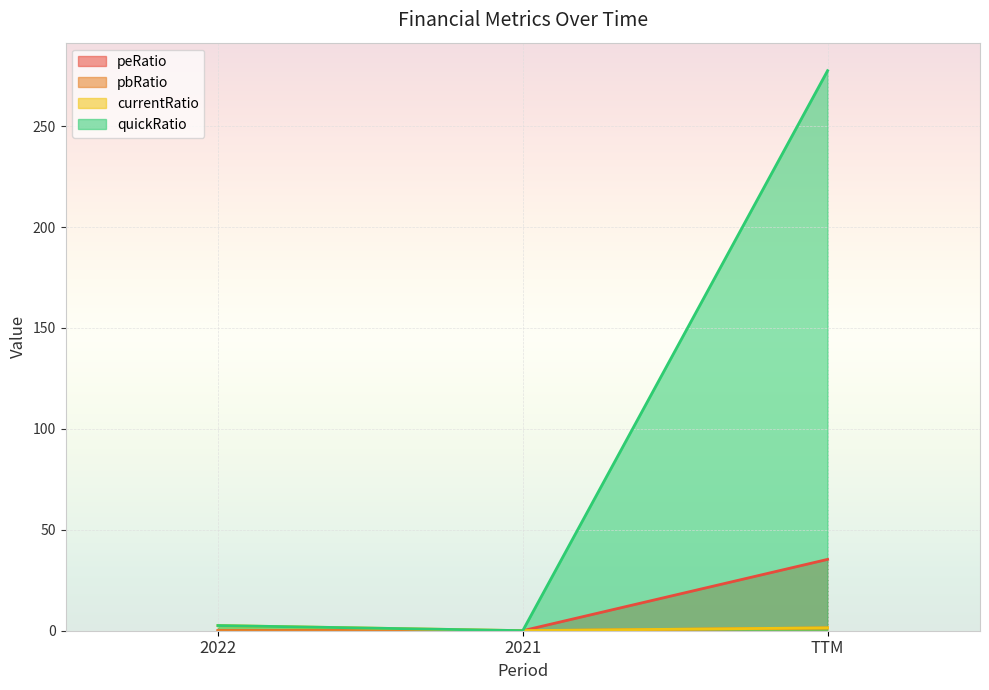

Where is pbRatio nearest to the value 0?

2021